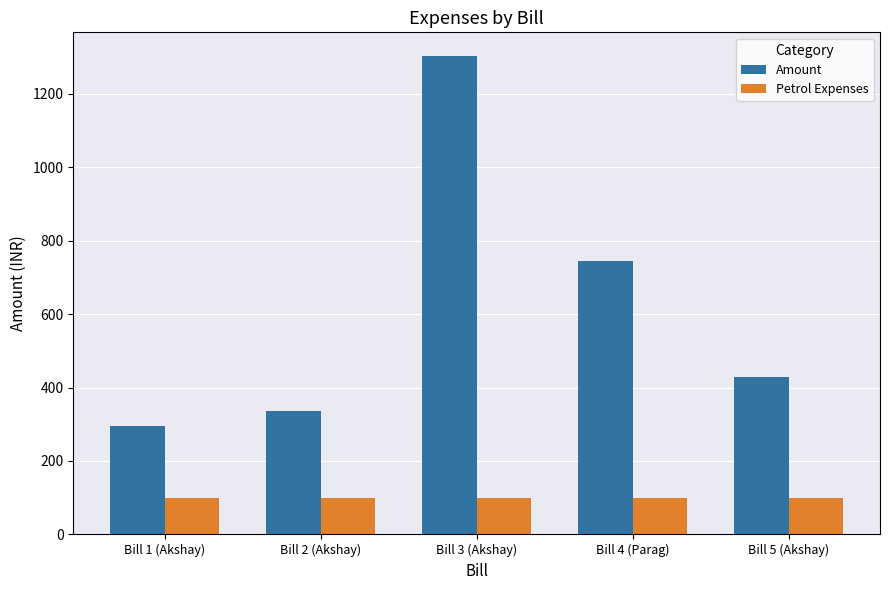

Which series has the largest total across all categories?

Amount